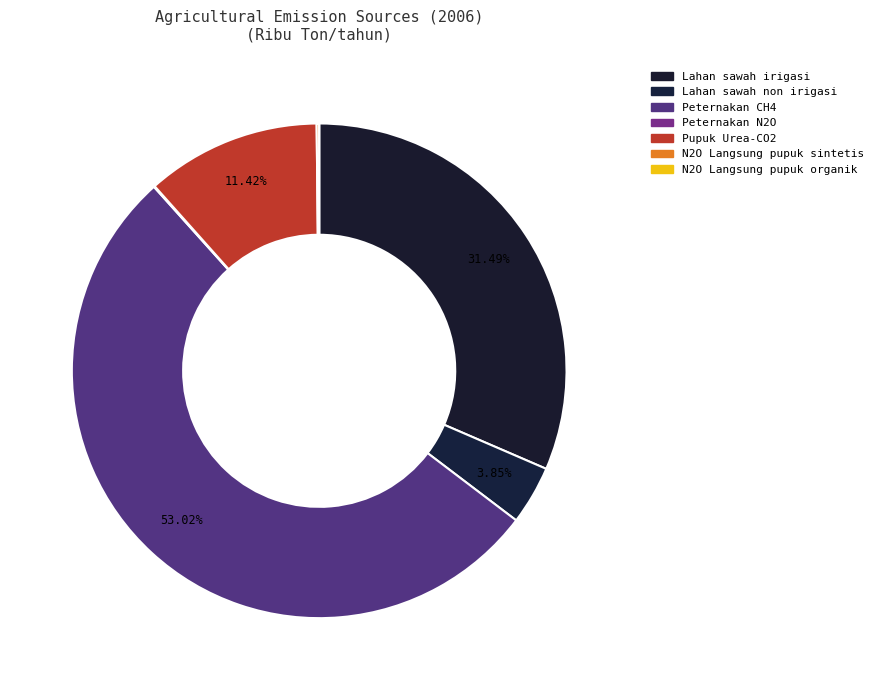

Is there any slice that represents more than half of the pie?

Yes